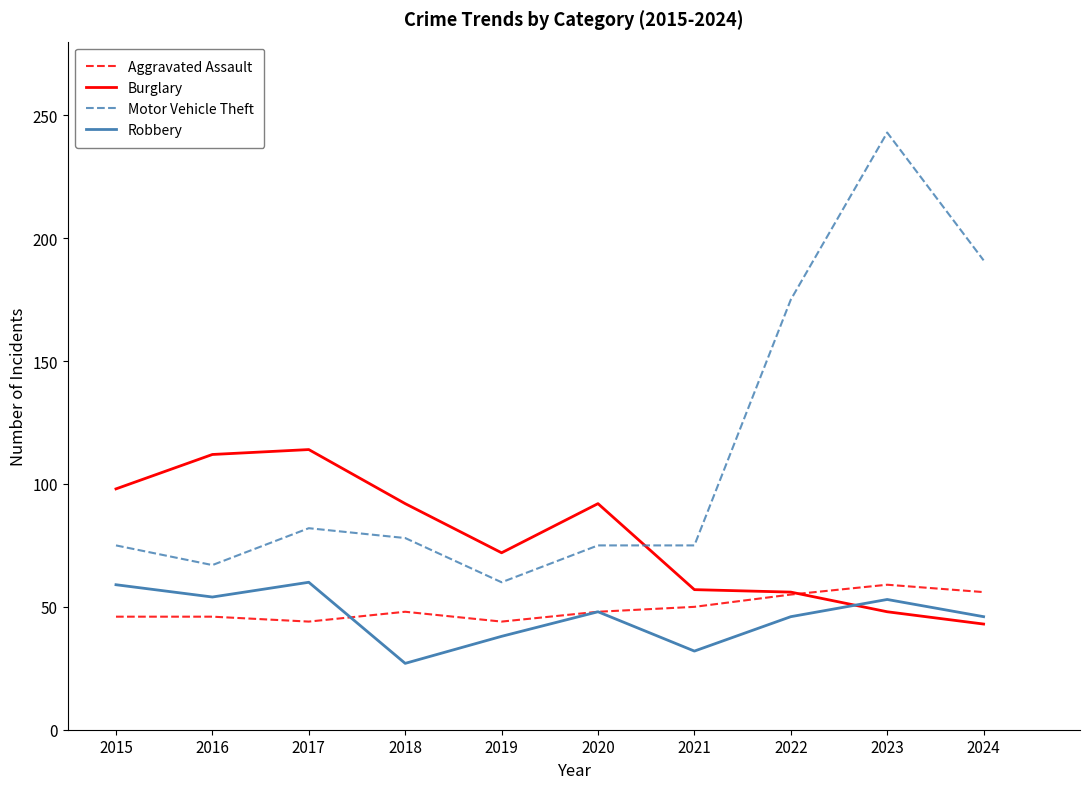

Which series changed the most between 2019 and 2023?

Motor Vehicle Theft